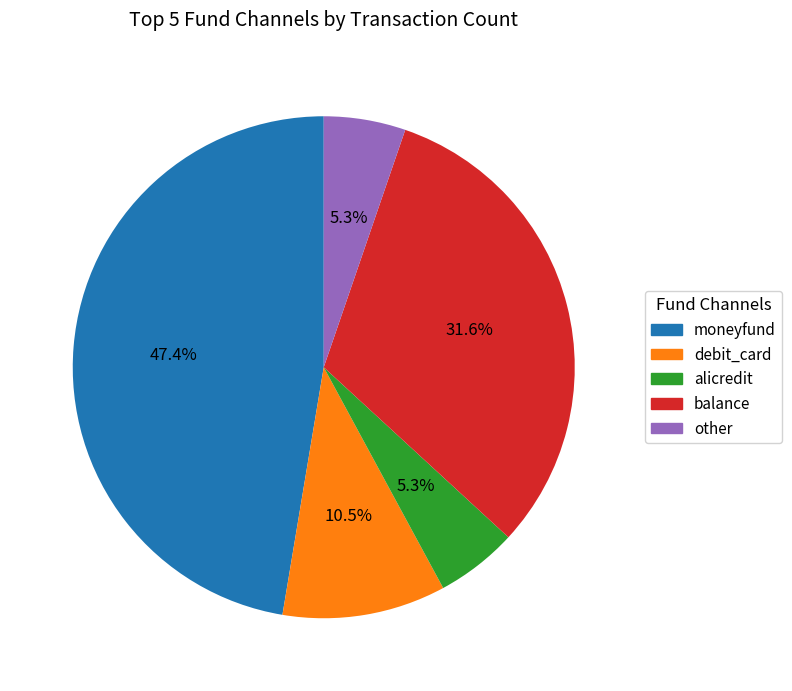

Is moneyfund the majority of the pie?

No